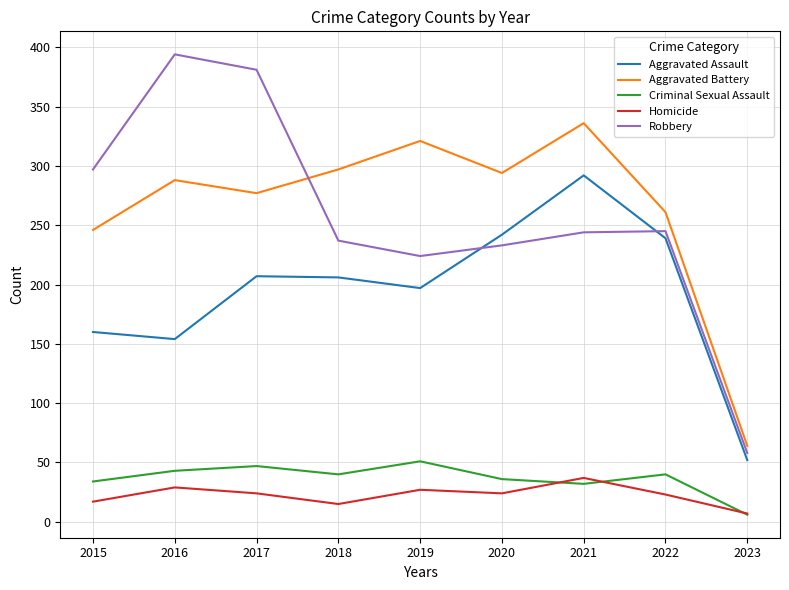

How many interior local valleys does the Criminal Sexual Assault series have?

2